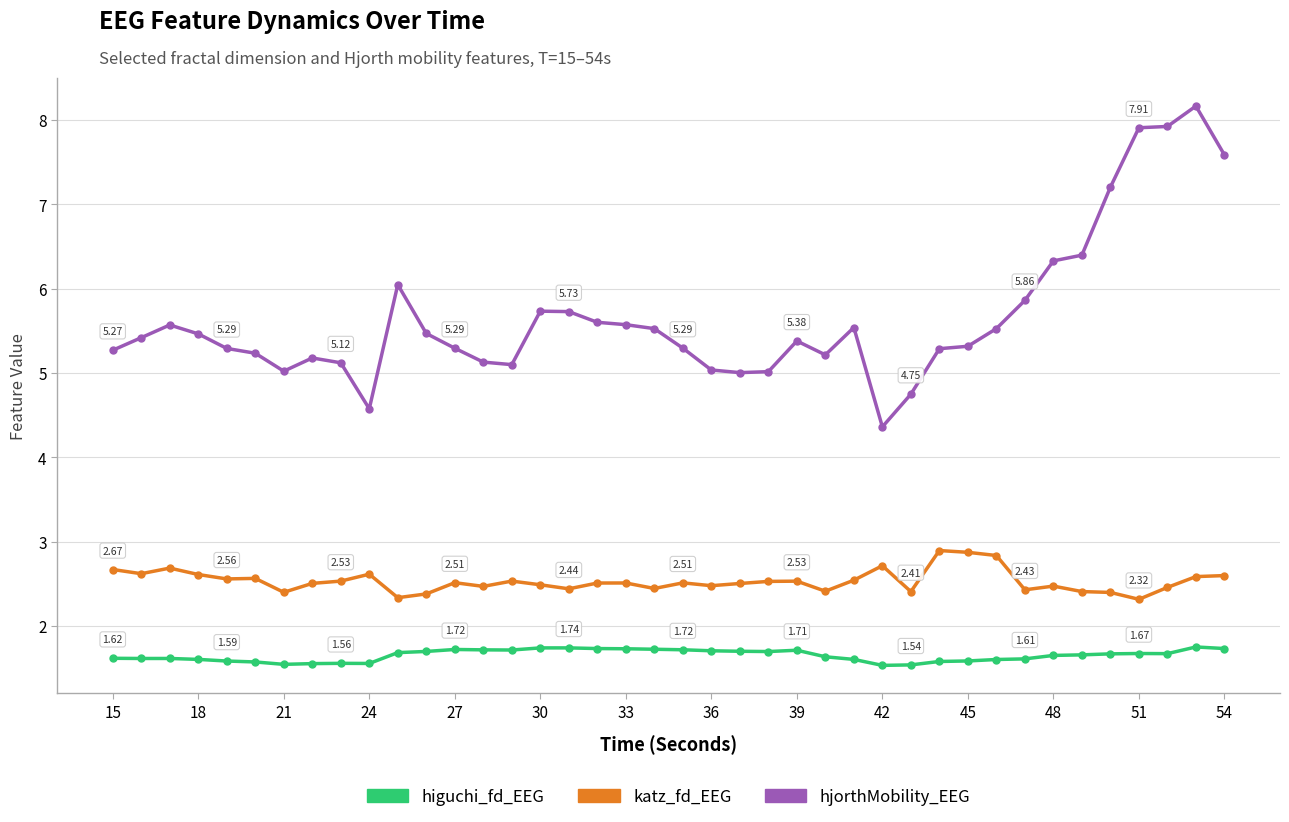

True or false: hjorthMobility_EEG and katz_fd_EEG intersect in this chart.

False